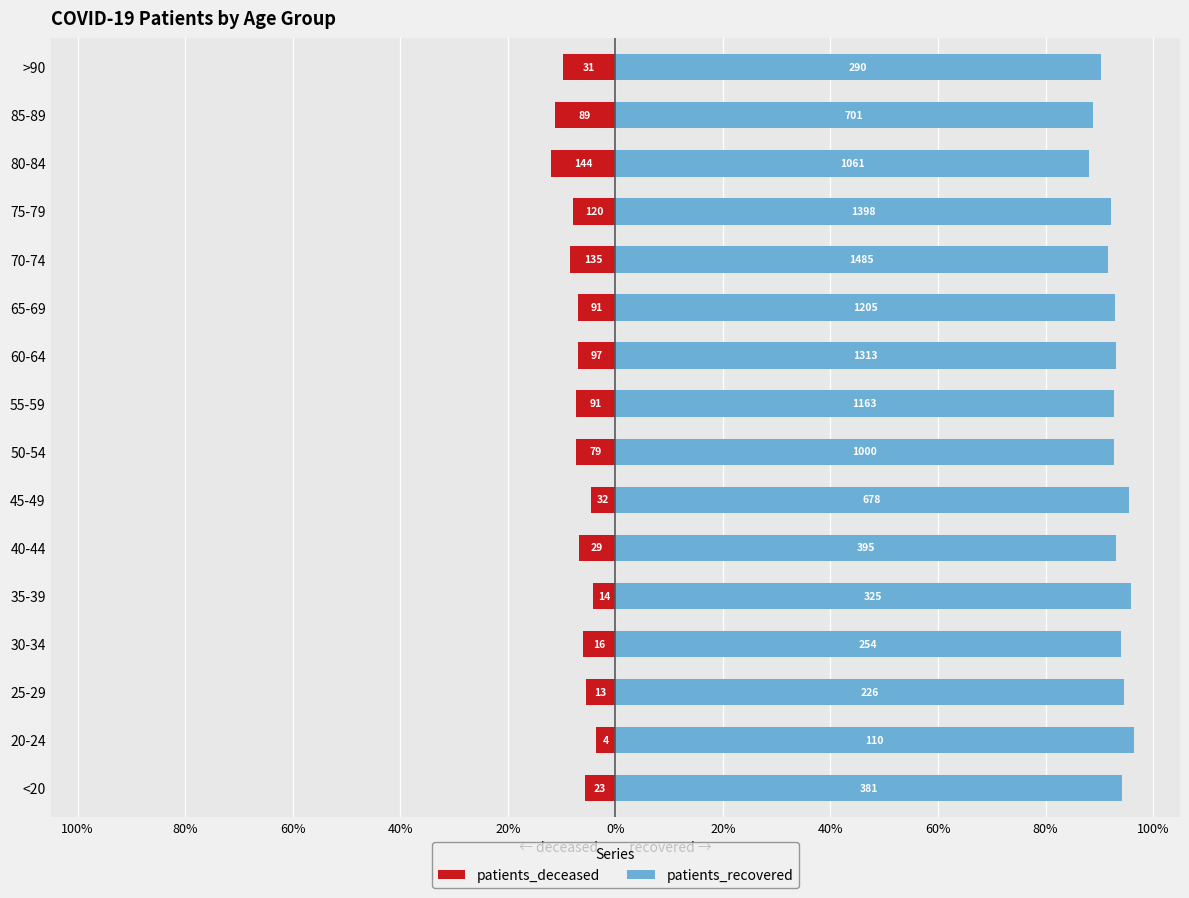

How many groups of bars are there?

16